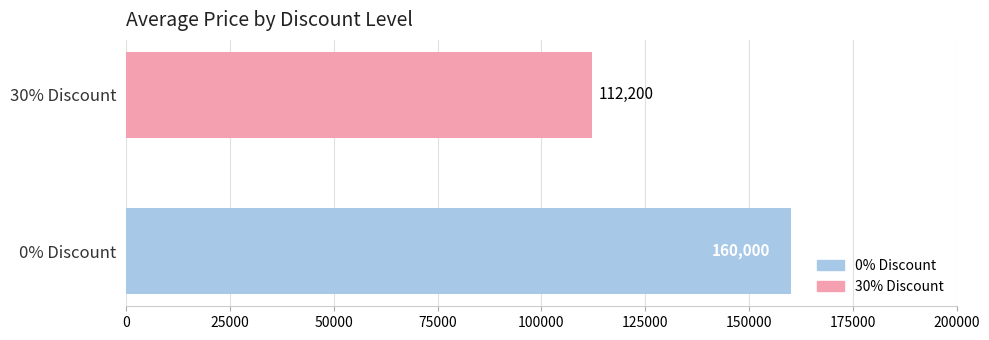

Rank the categories by value from highest to lowest.

0% Discount, 30% Discount